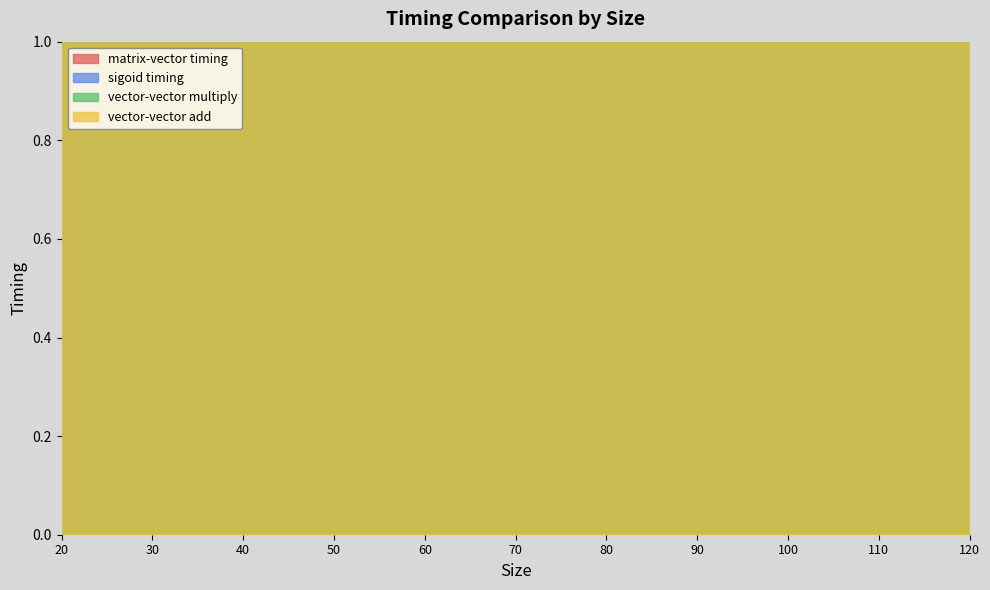

True or false: vector-vector add and sigoid timing intersect in this chart.

False